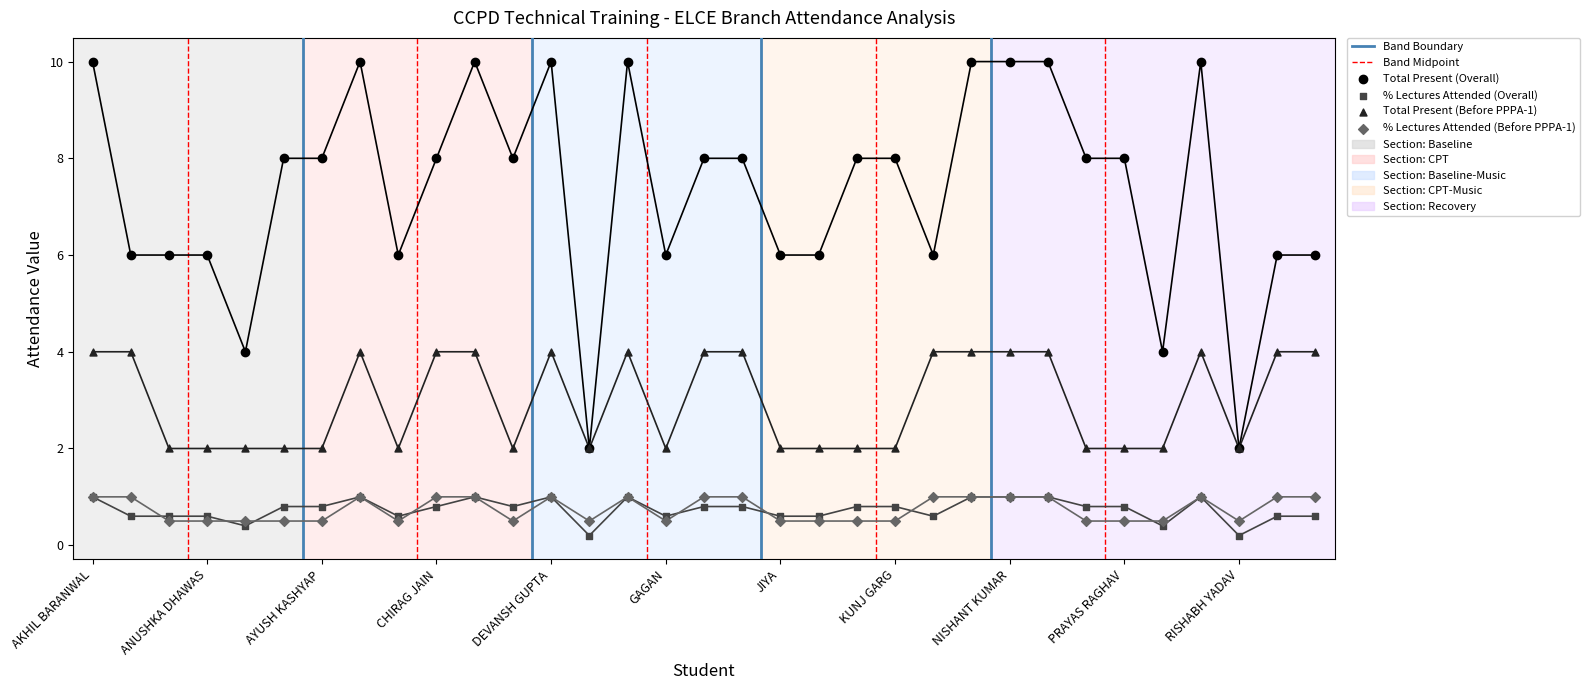

What are all the series names shown in the legend?

Total Present (Overall), % Lectures Attended (Overall), Total Present (Before PPPA-1), % Lectures Attended (Before PPPA-1)